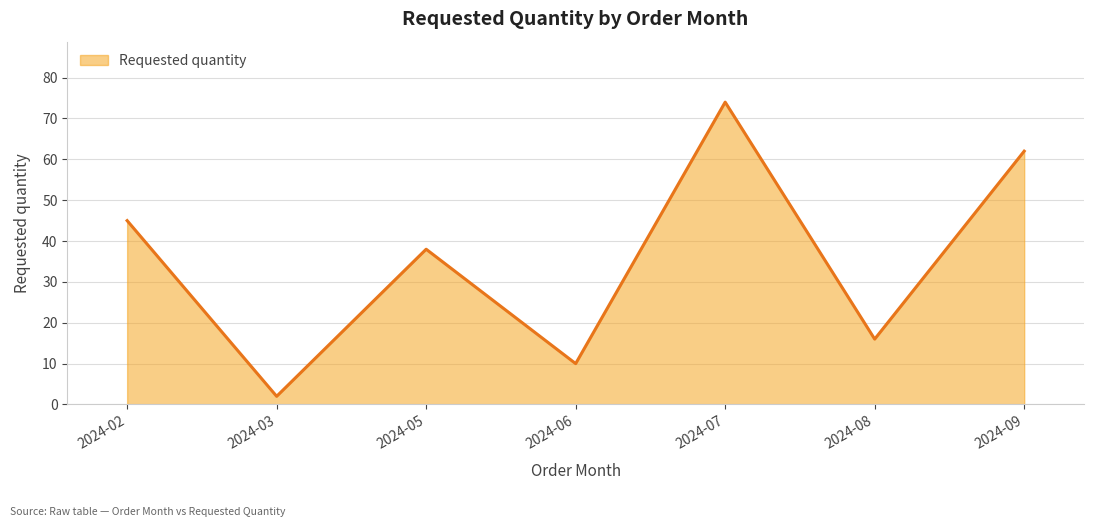

Where is the data nearest to the value 38?

2024-05